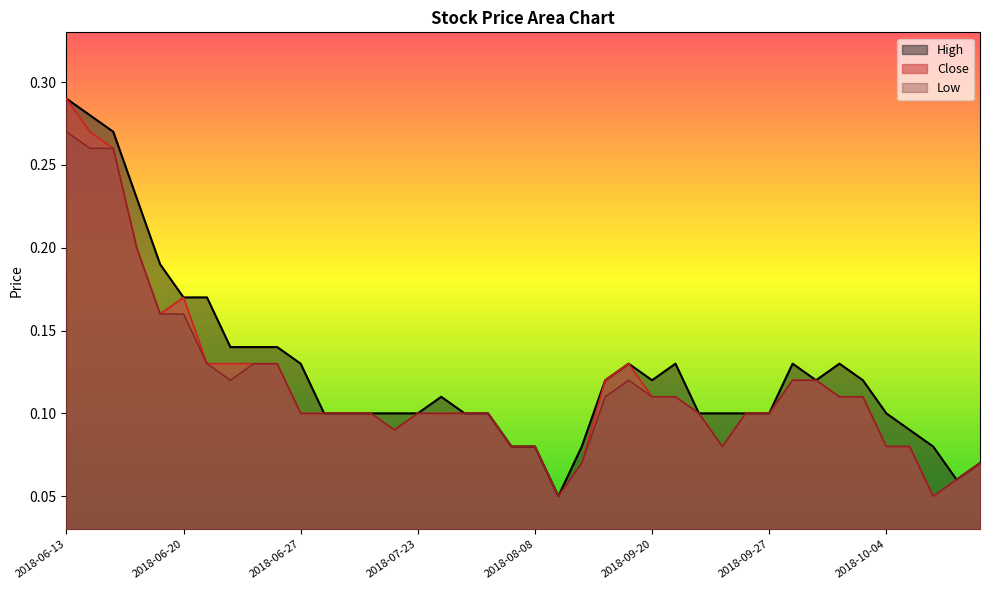

The Low series shows 0.2 at 2018-10-02. True or false?

False